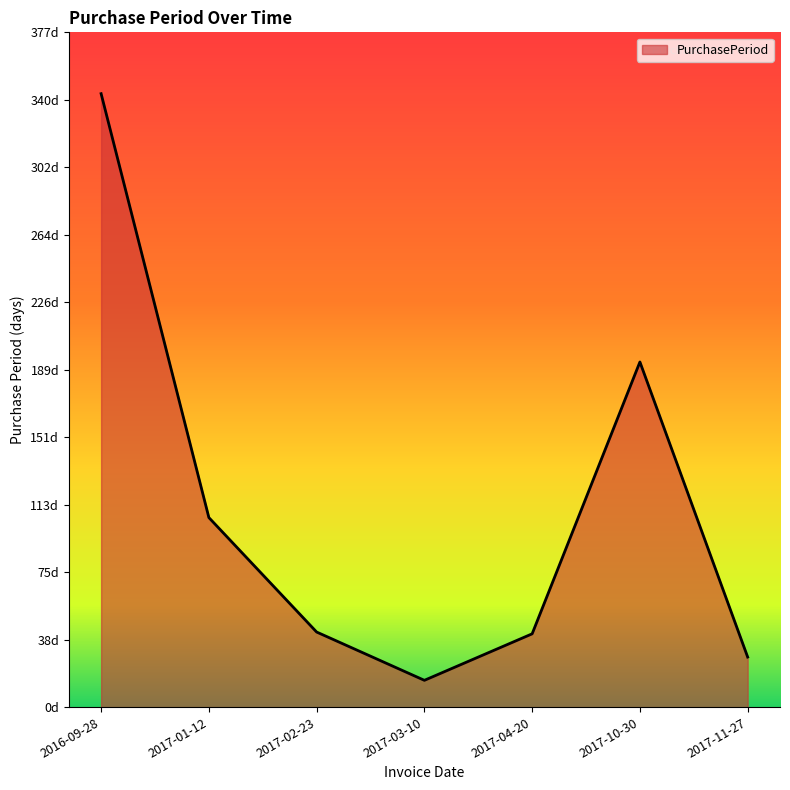

What is the value of the 6th point from the left?

193